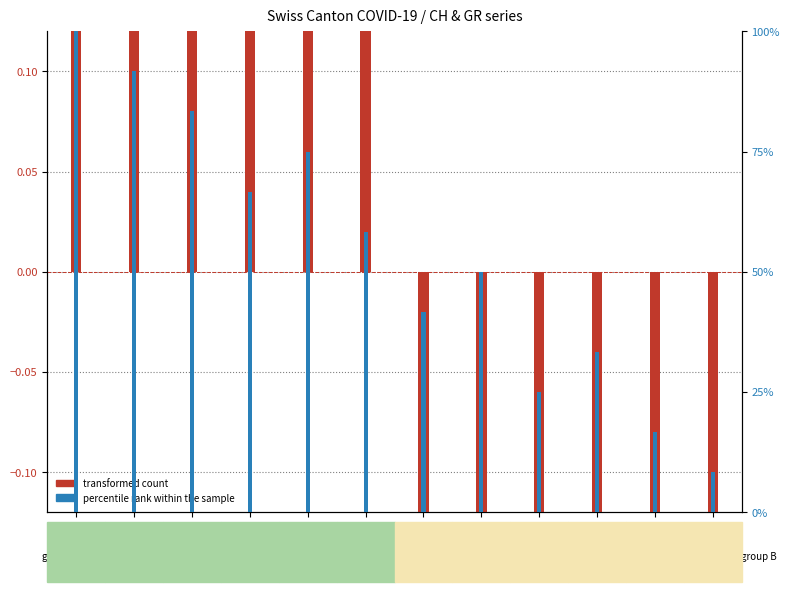

Reading right to left, extract all data points from this chart.

transformed count: -1.7	-1.3	-0.9	-0.8	-0.4	-0.3	0.4	0.6	1.1	1.2	1.1	1.1
percentile rank within the sample: 8.3	16.7	33.3	25.0	50.0	41.7	58.3	75.0	66.7	83.3	91.7	100.0